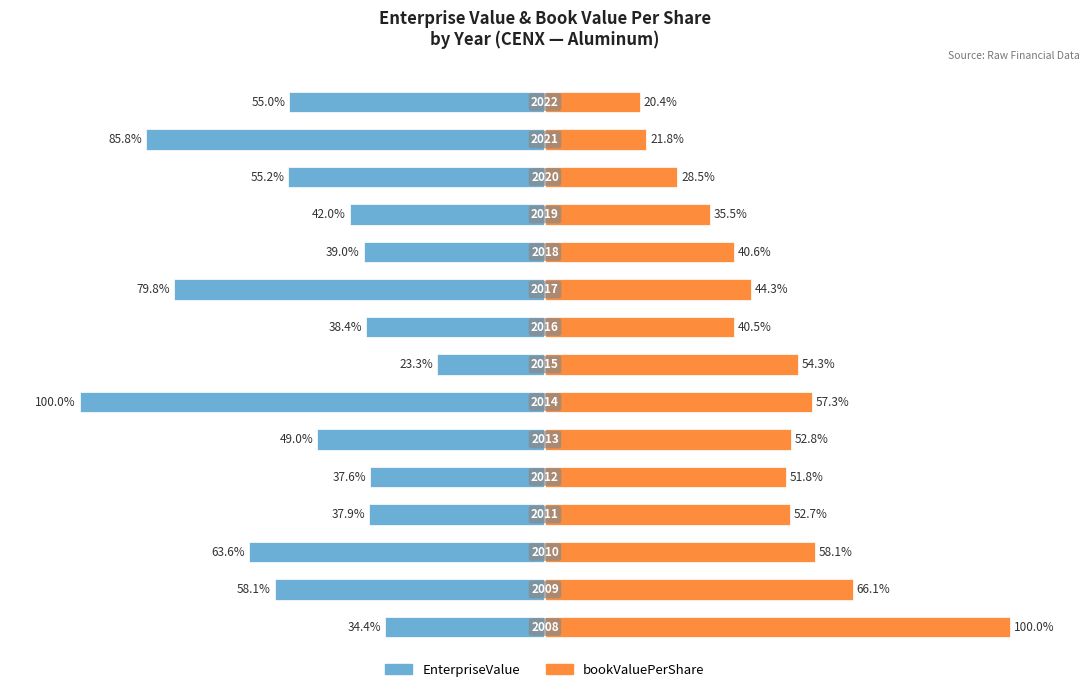

What is the highest value of the bookValuePerShare series?

100.0